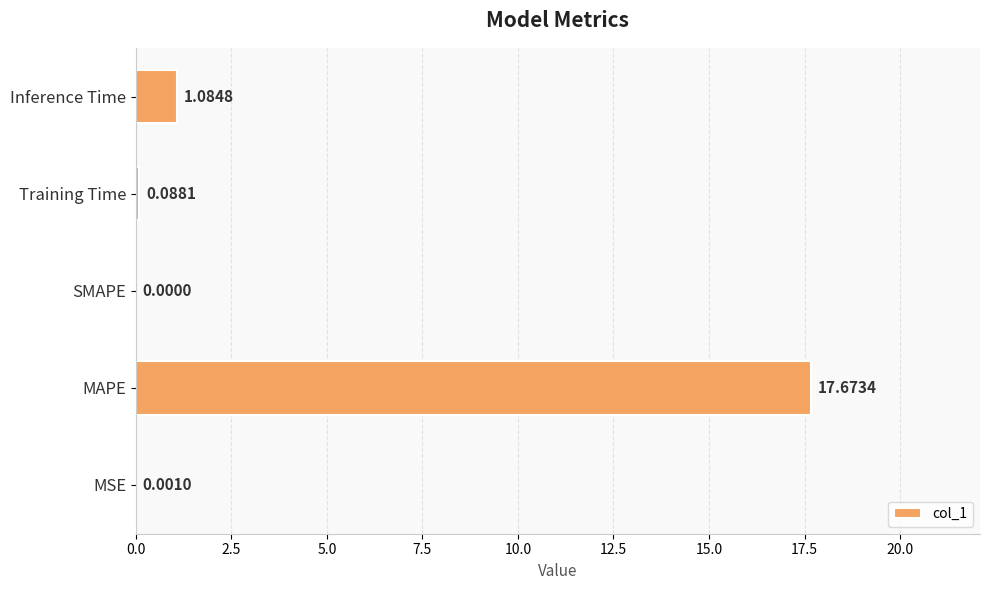

What is the average value?

3.8